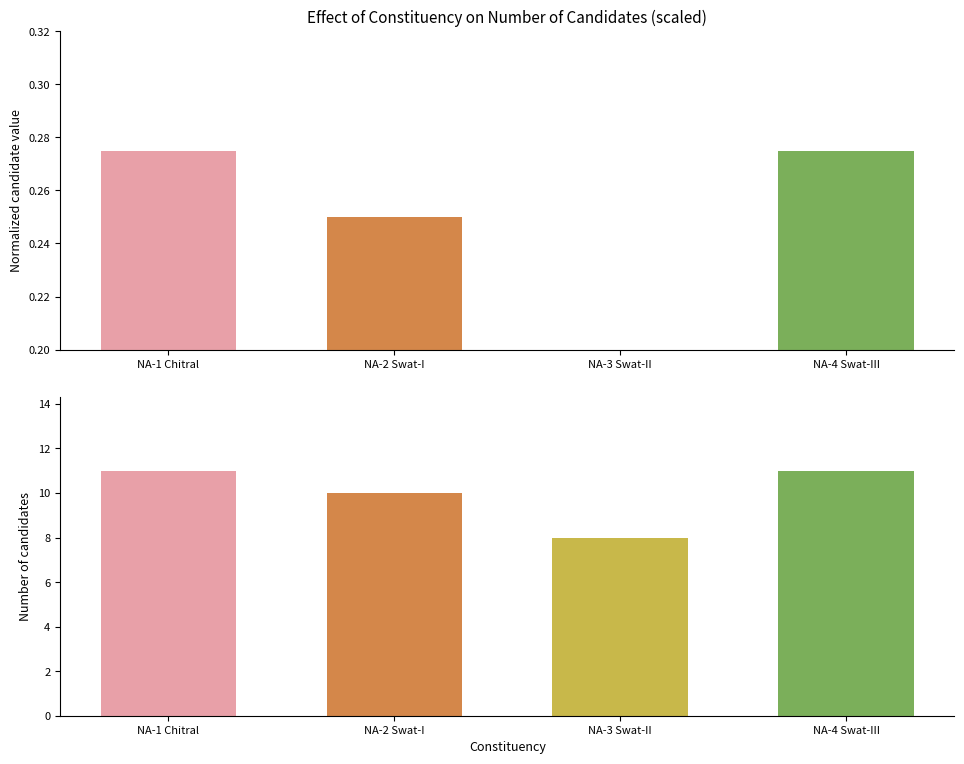

Reading right to left, what are all the values shown in this chart?

Normalized Candidate Count: NA-4 Swat-III=0.3	NA-3 Swat-II=0.2	NA-2 Swat-I=0.2	NA-1 Chitral=0.3
Number of Candidates: NA-4 Swat-III=11.0	NA-3 Swat-II=8.0	NA-2 Swat-I=10.0	NA-1 Chitral=11.0